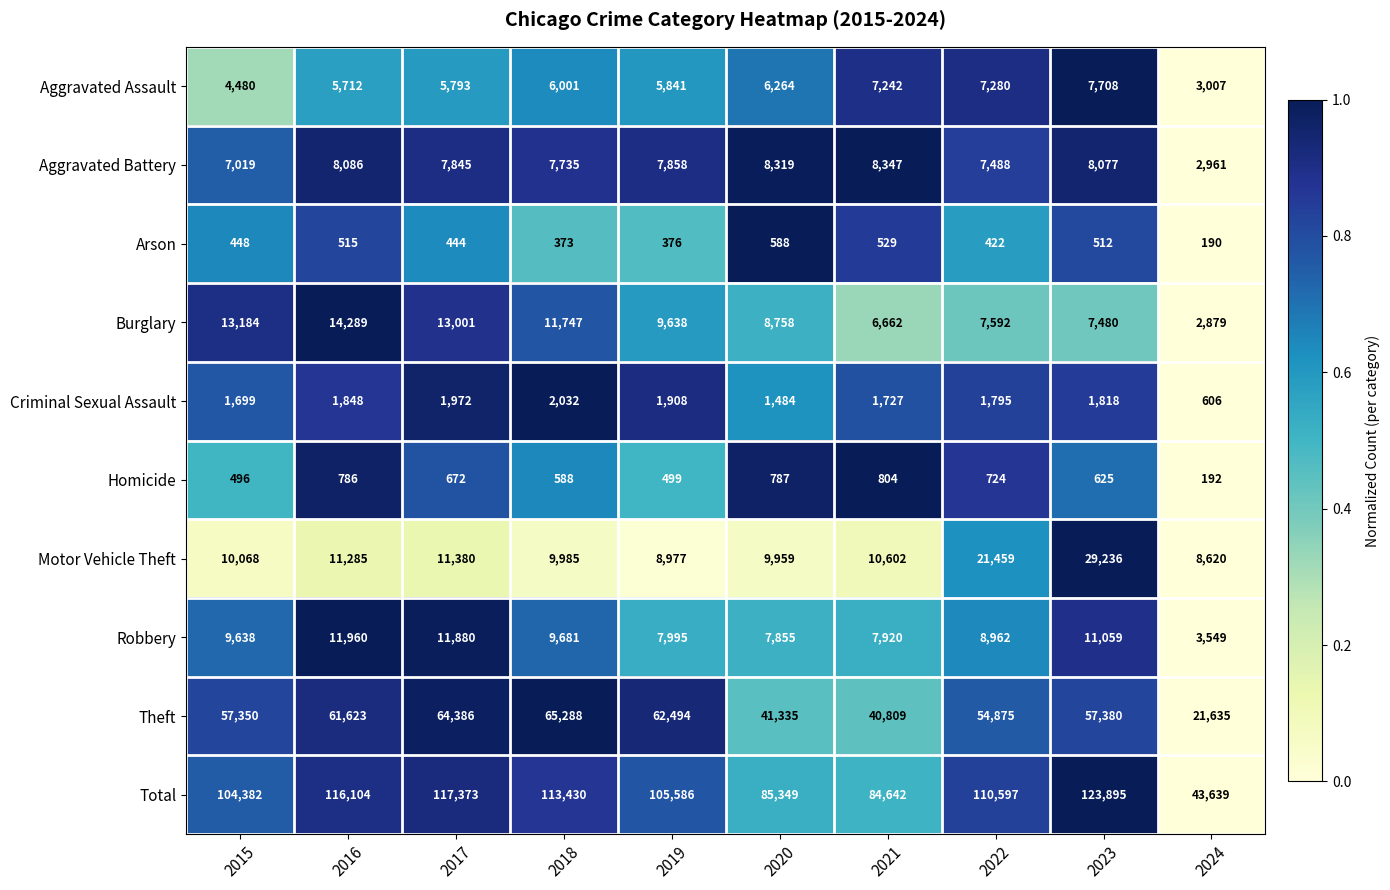

How many categories are shown in the chart?

10